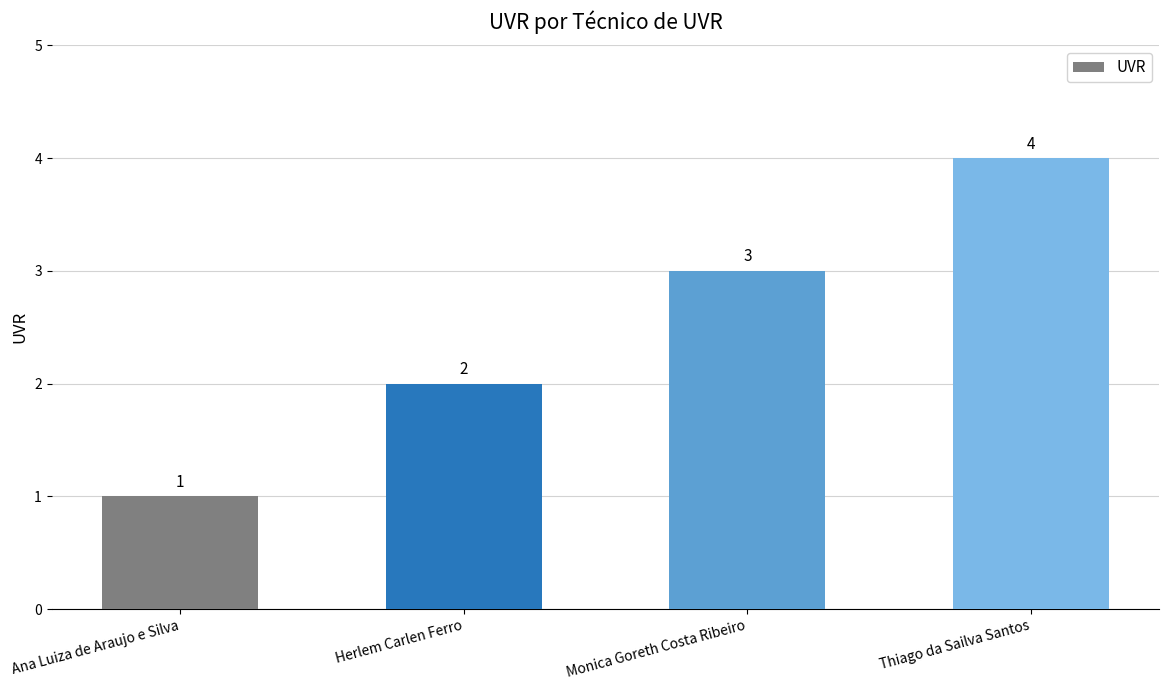

How many data points does each series have?

4